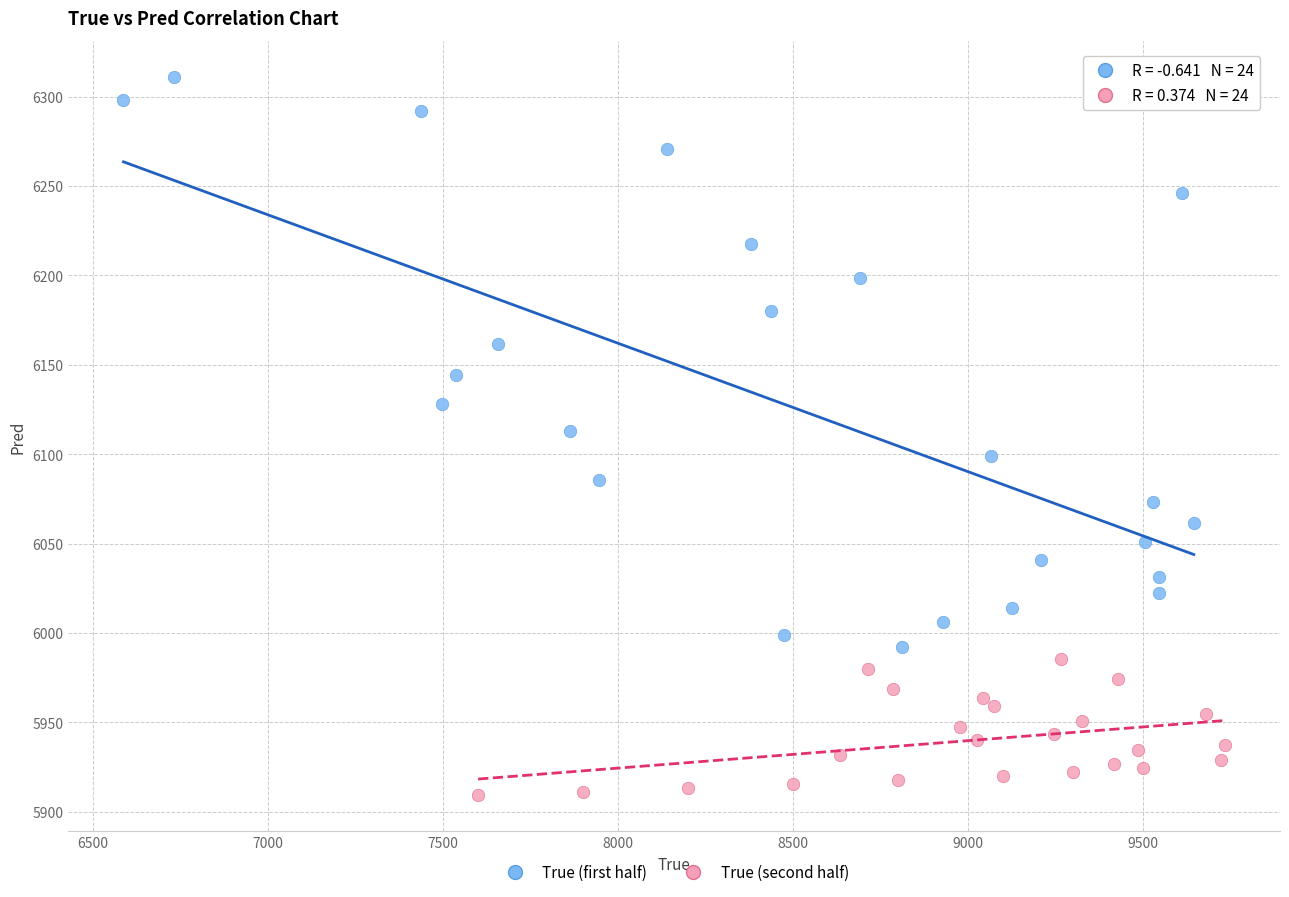

Which series reaches the maximum Y coordinate?

True (first half)